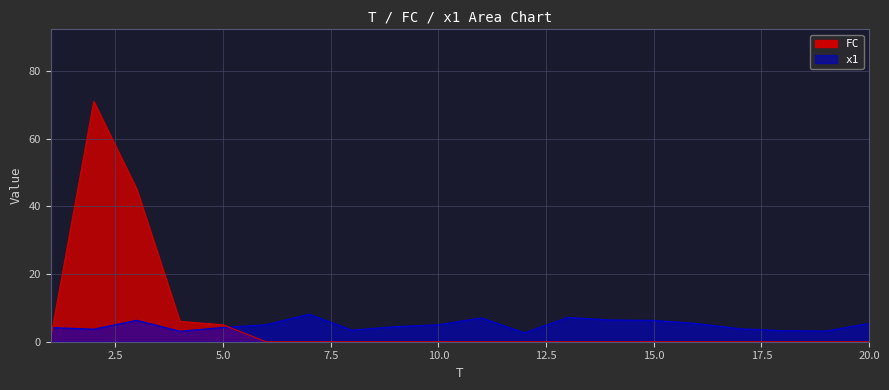

True or false: x1 and FC intersect in this chart.

True